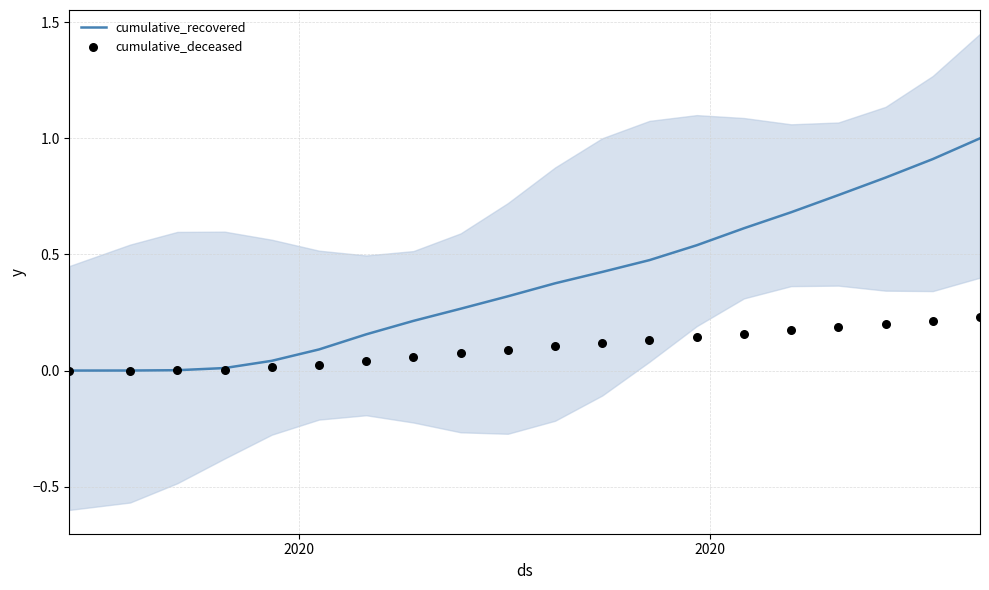

At how many categories does at least one series exceed 0?

20